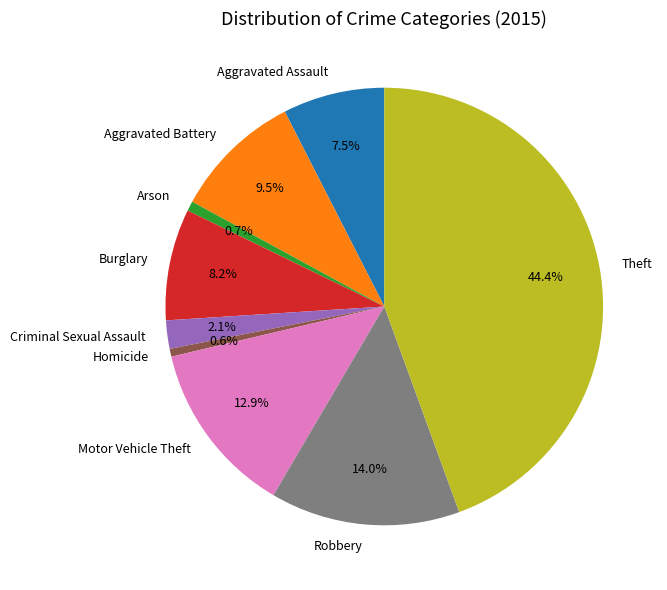

Does any single category account for the majority?

No